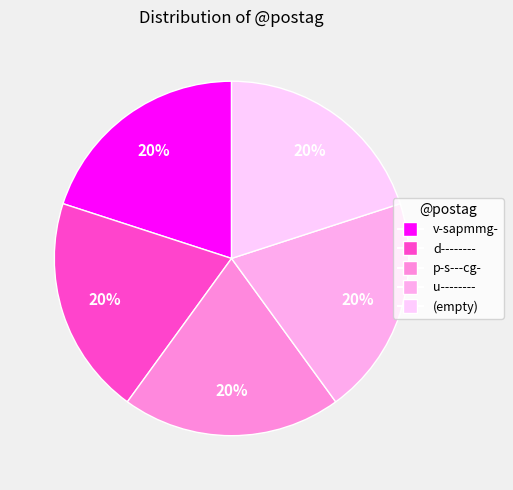

Count the number of slices in the pie.

5